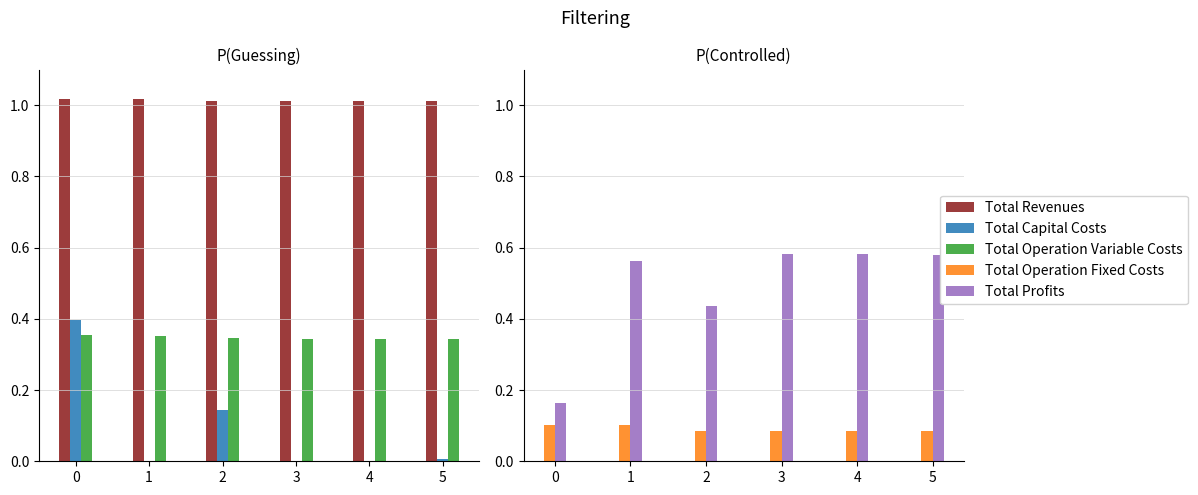

Reading left to right, list all the values displayed in this chart.

Total Revenues: 0=1.0	1=1.0	2=1.0	3=1.0	4=1.0	5=1.0
Total Capital Costs: 0=0.4	1=0.0	2=0.1	3=0.0	4=0.0	5=0.0
Total Operation Variable Costs: 0=0.4	1=0.4	2=0.3	3=0.3	4=0.3	5=0.3
Total Operation Fixed Costs: 0=0.1	1=0.1	2=0.1	3=0.1	4=0.1	5=0.1
Total Profits: 0=0.2	1=0.6	2=0.4	3=0.6	4=0.6	5=0.6